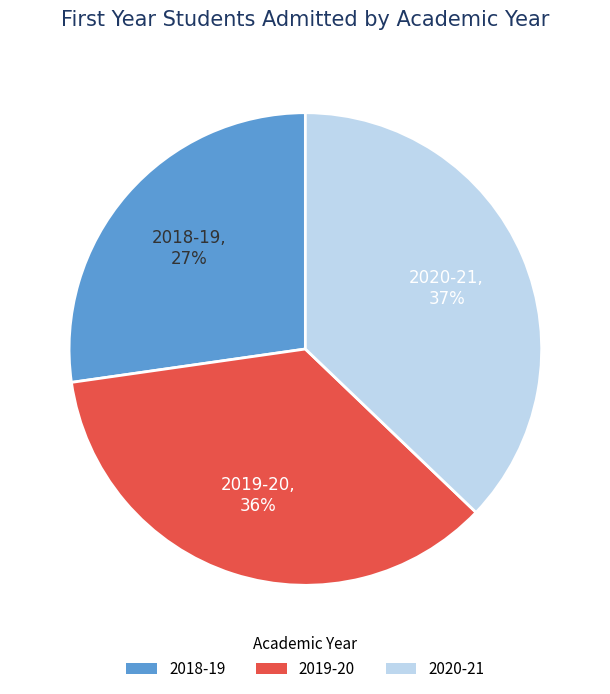

Which category has the smallest portion of the pie?

2018-19